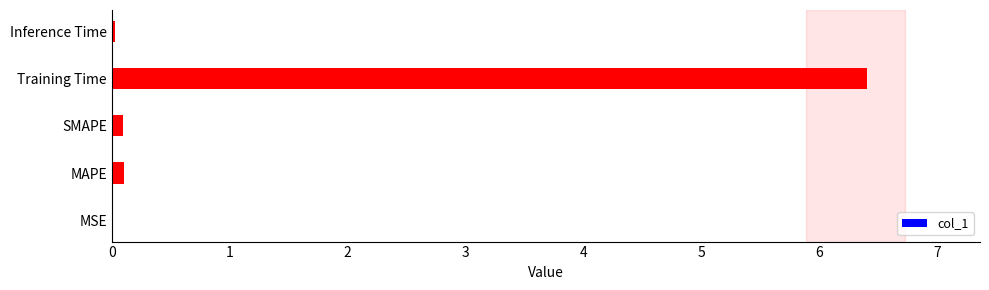

Is it true that the value at Training Time is 2.6?

False